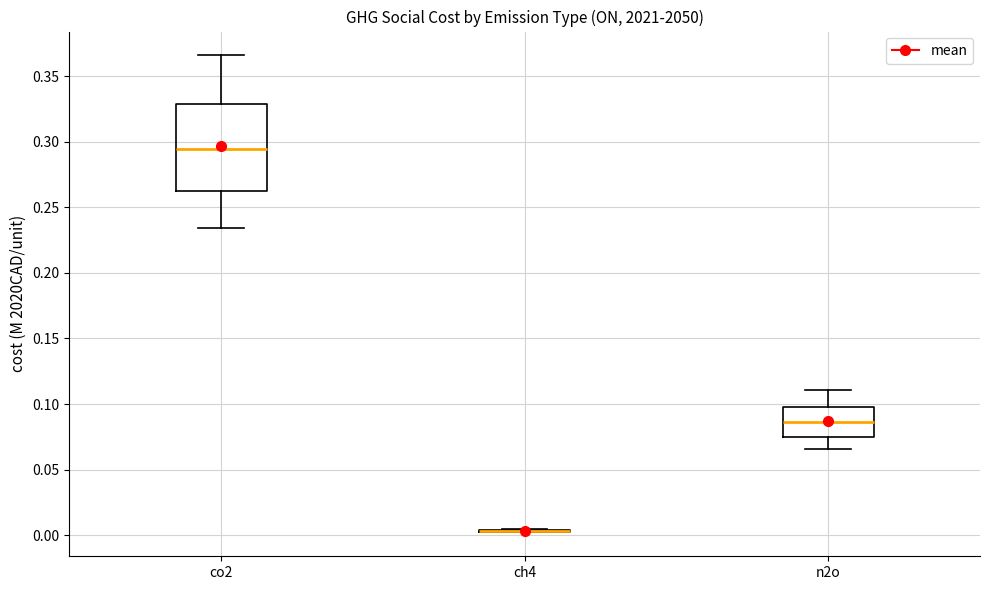

Reading left to right, read every box against the y-axis: the position of its median line, the range the box covers, and the ends of its whiskers. The values are not printed on the chart, so give them approximately, as read against the axis.

co2: median 0.295, box 0.260 to 0.330, whiskers 0.235 to 0.365
ch4: box collapsed to a line at 0.005, whiskers 0.000 to 0.005
n2o: median 0.085, box 0.075 to 0.100, whiskers 0.065 to 0.110